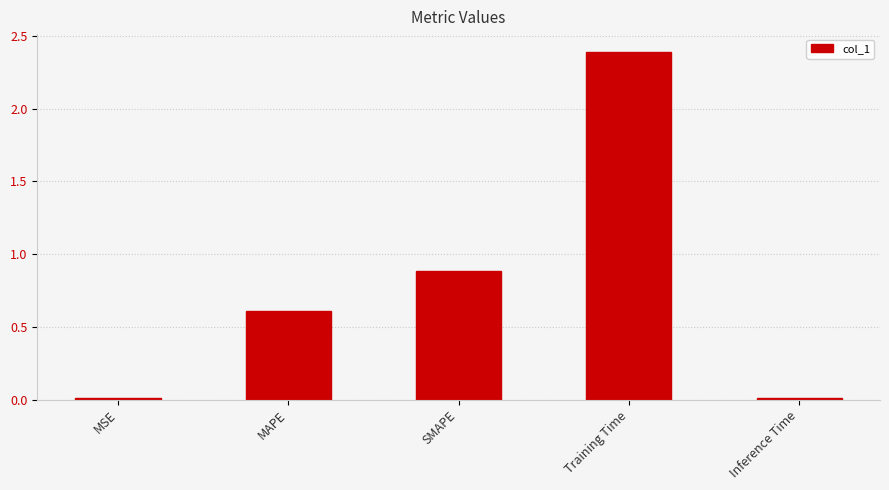

What is the sum of all values?

3.9